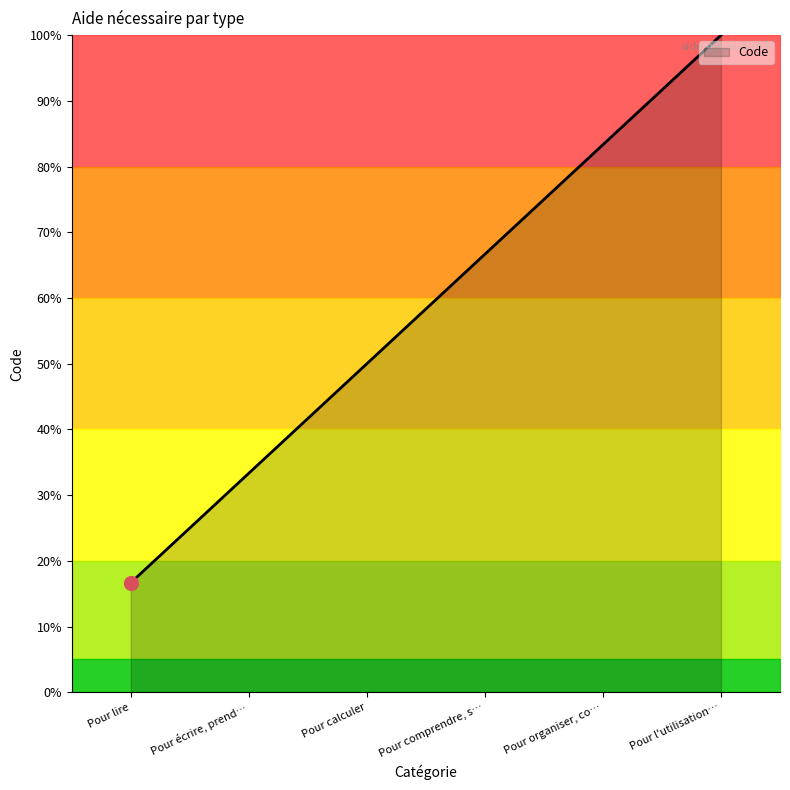

Approximately how many times larger is the value at Pour écrire, prend… compared to Pour calculer?

0.7